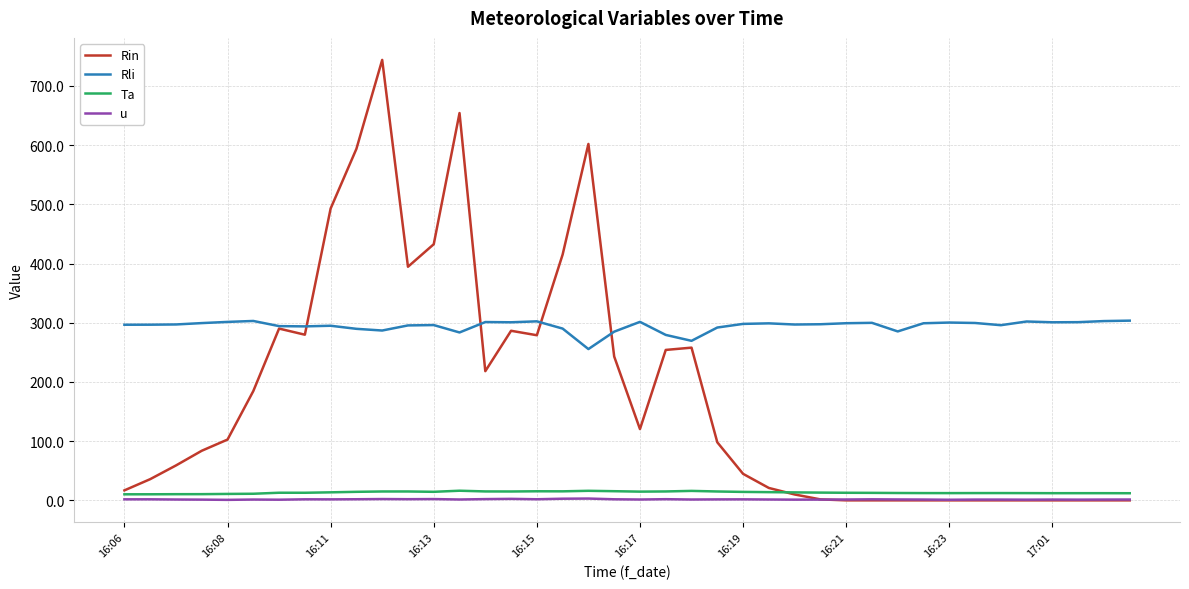

True or false: u and Ta cross at least once.

False